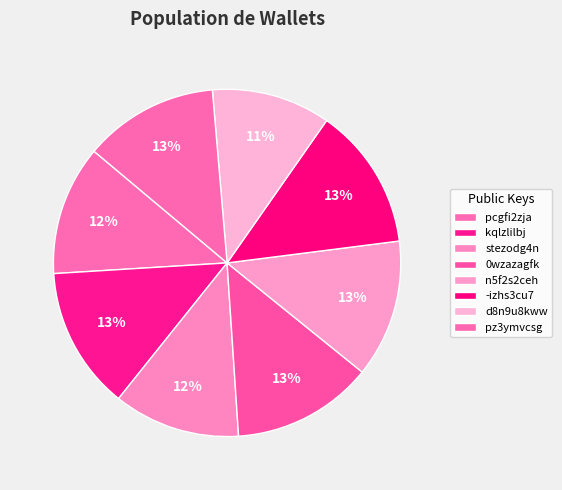

True or false: stezodg4n accounts for 21% of the total.

False